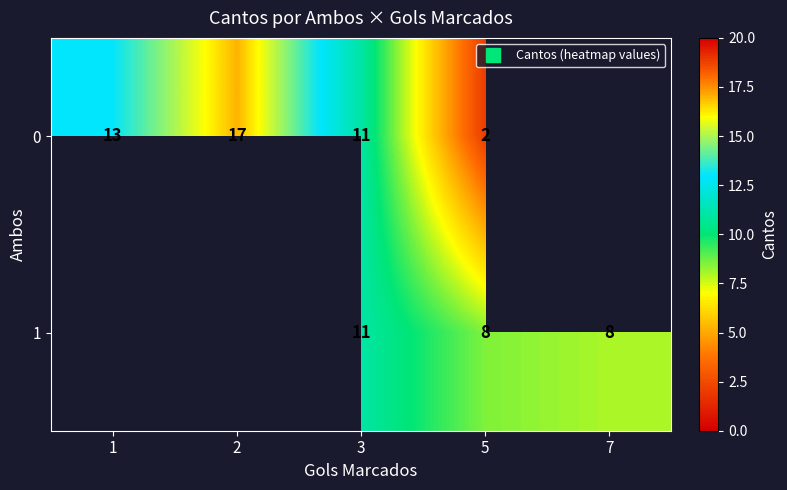

How many positive values does the 0 series have?

4